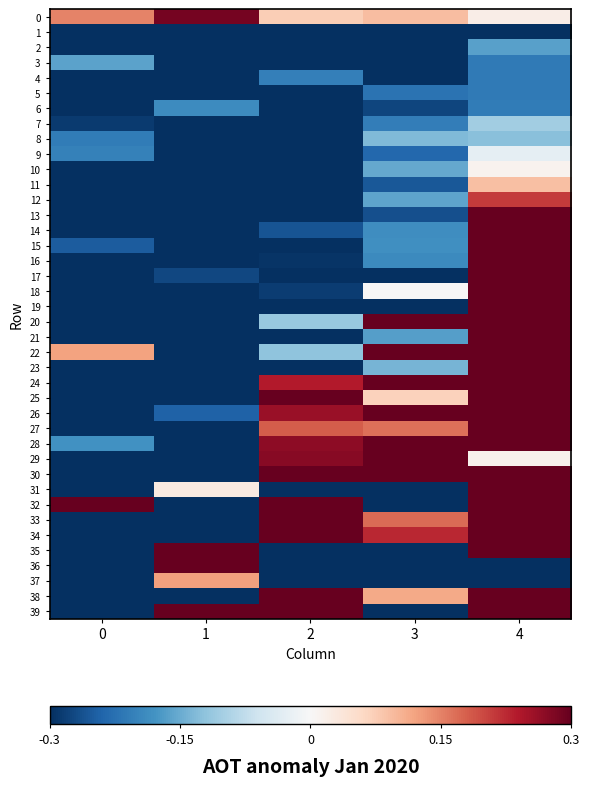

Rank the series by their maximum value, from lowest to highest.

1, 5, 4, 6, 2, 3, 8, 7, 9, 10, 11, 37, 12, 0, 13, 14, 15, 16, 17, 18, 19, 20, 21, 22, 23, 24, 25, 26, 27, 28, 29, 30, 31, 32, 33, 34, 35, 36, 38, 39